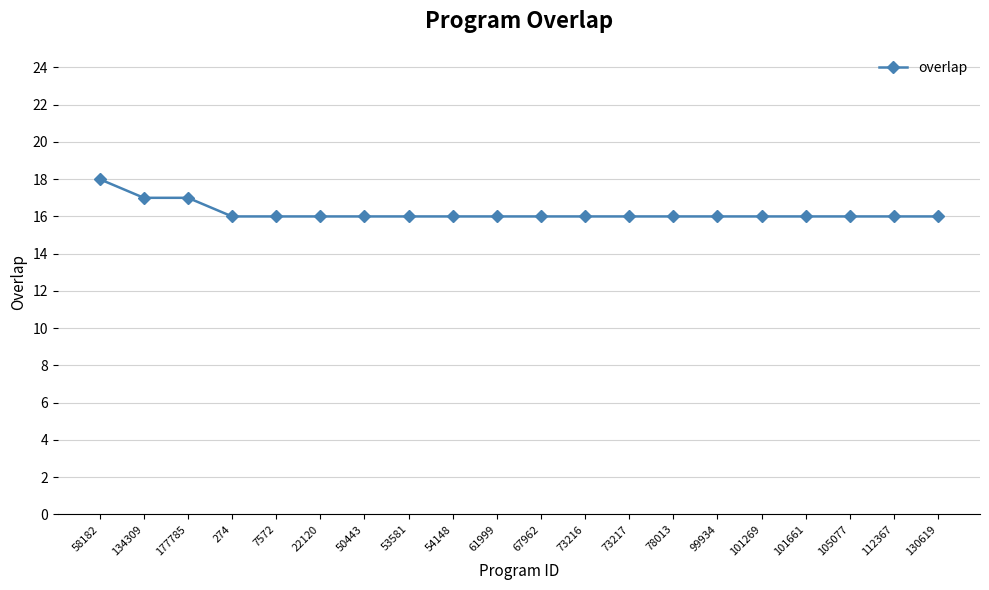

What is the sum of the values at 61999 and 112367?

32